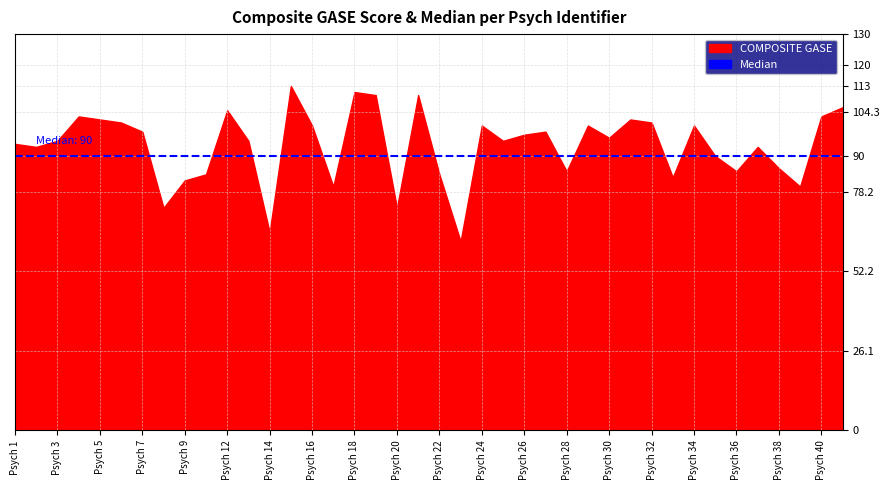

What are all the series names shown in the legend?

COMPOSITE GASE, Median